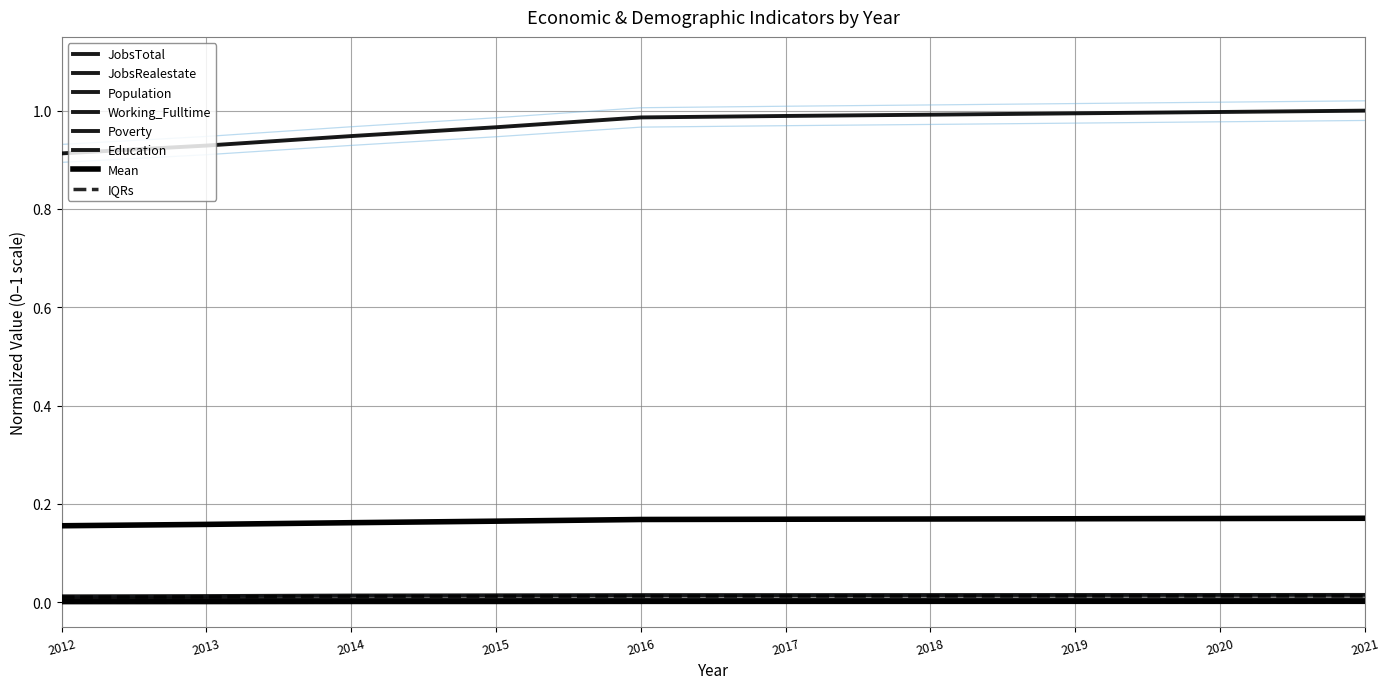

Does the chart have visible grid lines?

Yes